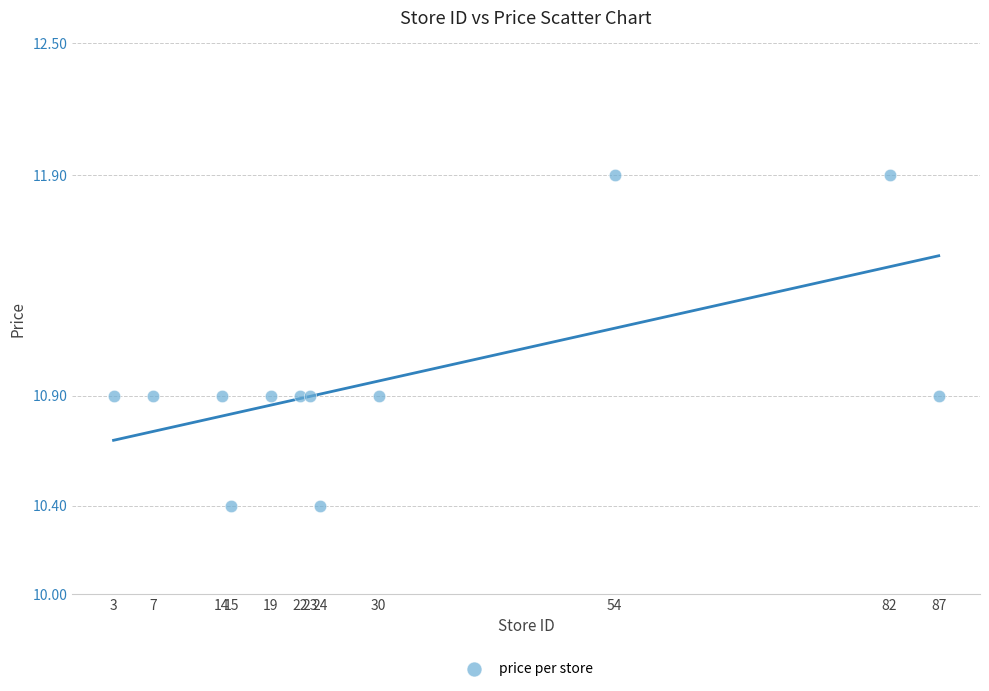

What is the range of Y values (max minus min)?

1.5